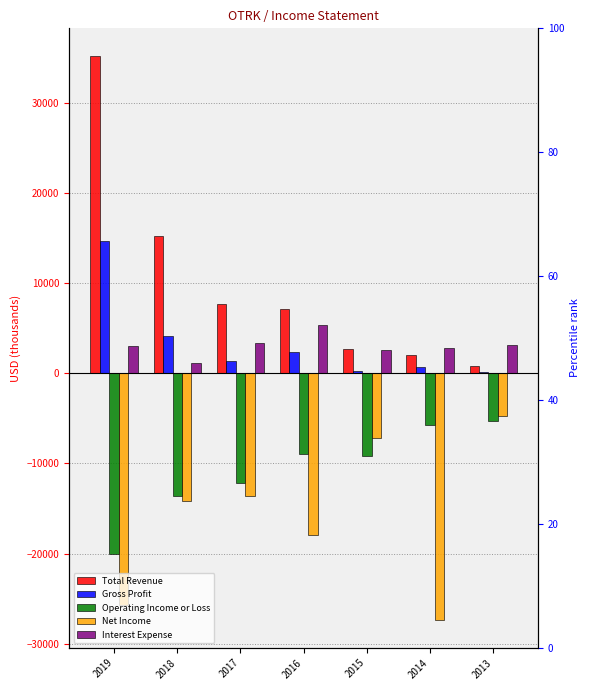

What is the greatest value displayed?

35100